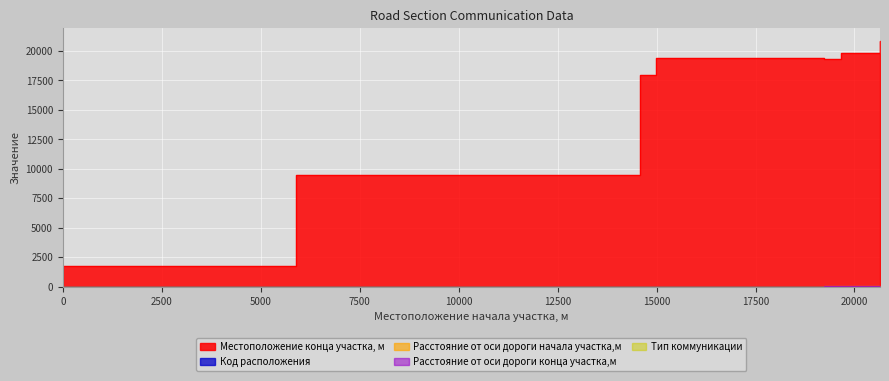

Reading left to right, what are all the values shown in this chart?

Местоположение конца участка, м: 1746	9520	17958	19391	19344	19842	20886
Код расположения: 1	1	2	1	2	2	2
Расстояние от оси дороги начала участка,м: 20	20	20	20	30	30	30
Расстояние от оси дороги конца участка,м: 20	20	20	20	30	30	30